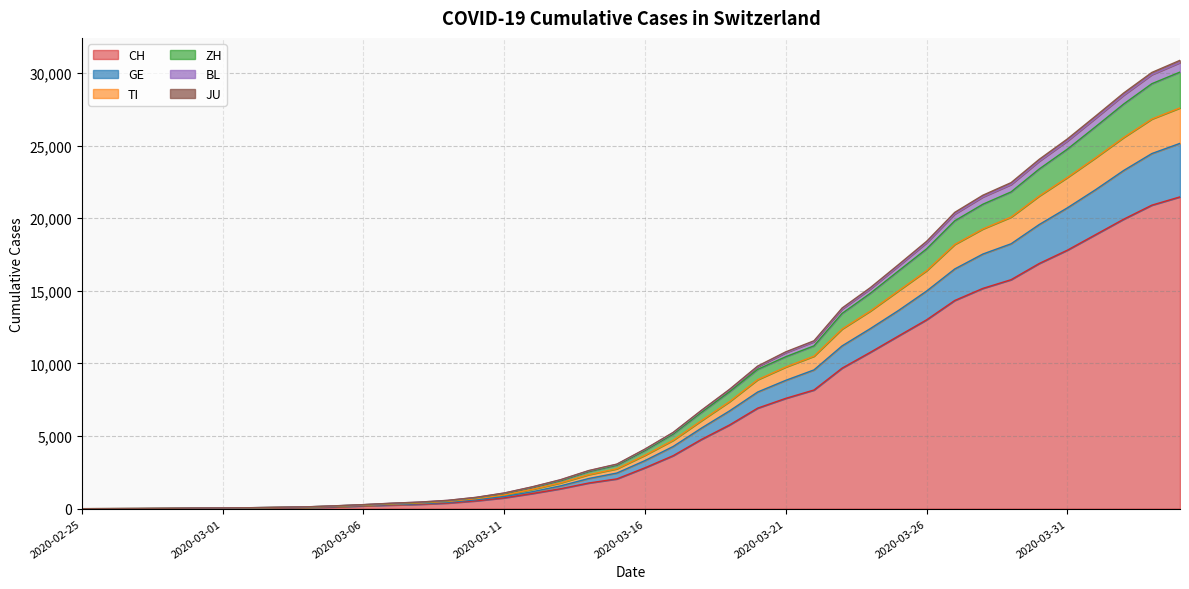

What is the difference between the second highest and minimum values in the CH series?

20899